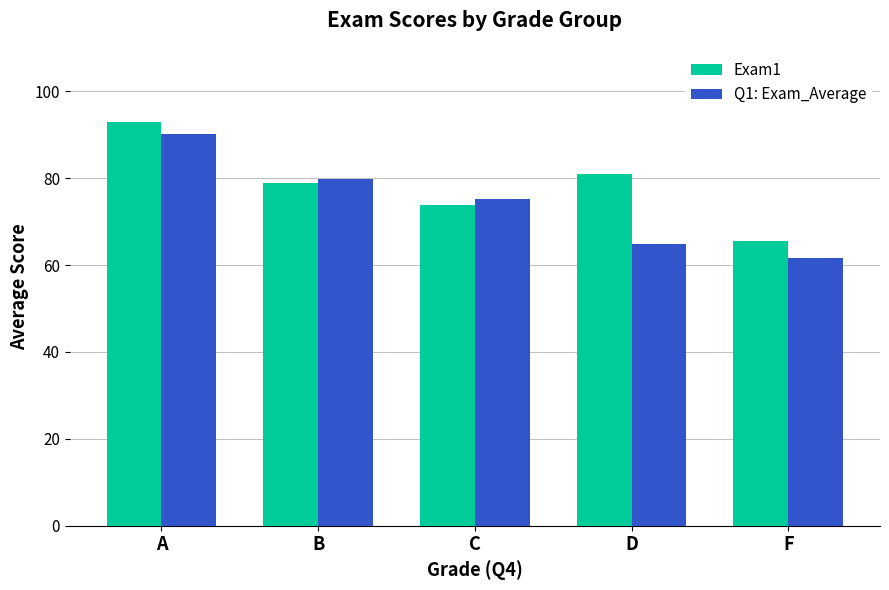

Rank the series by their maximum value, from highest to lowest.

Exam1, Q1: Exam_Average